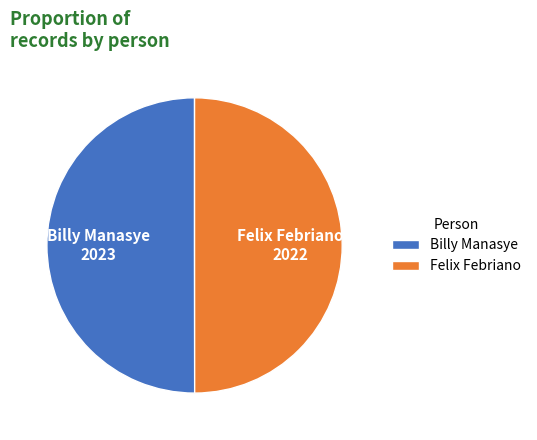

Approximately how many times larger is the value at Billy Manasye compared to Felix Febriano?

1.0